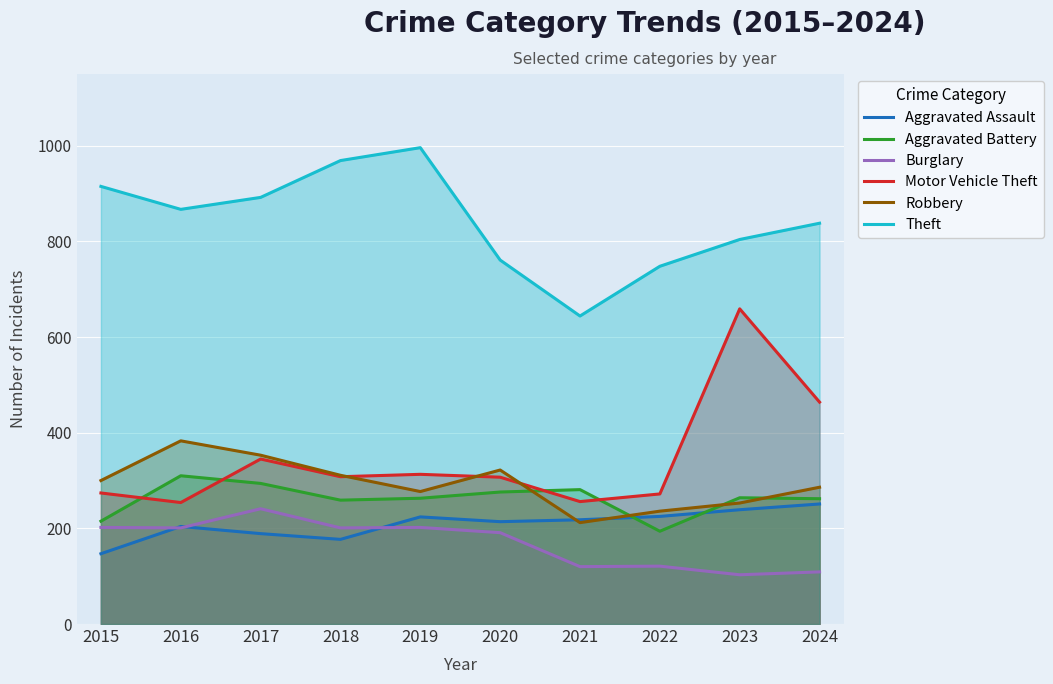

What is the lowest value of the Robbery series?

212